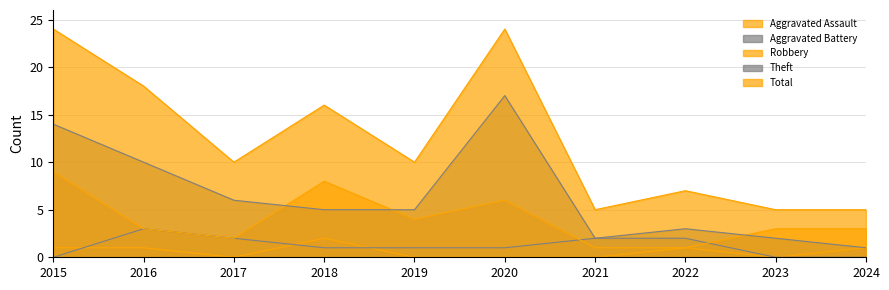

True or false: Total and Aggravated Assault cross at least once.

False